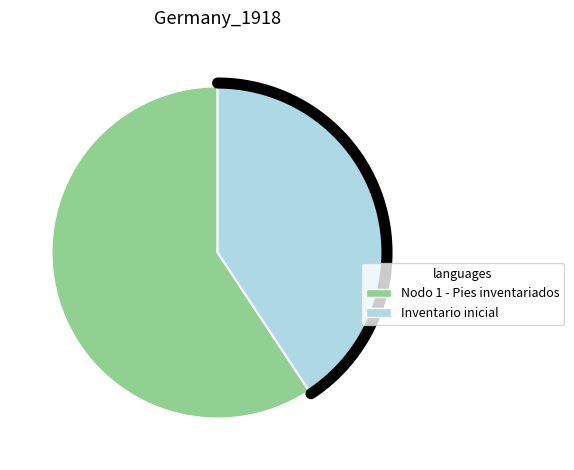

Does Inventario inicial account for over 50% of the chart?

No